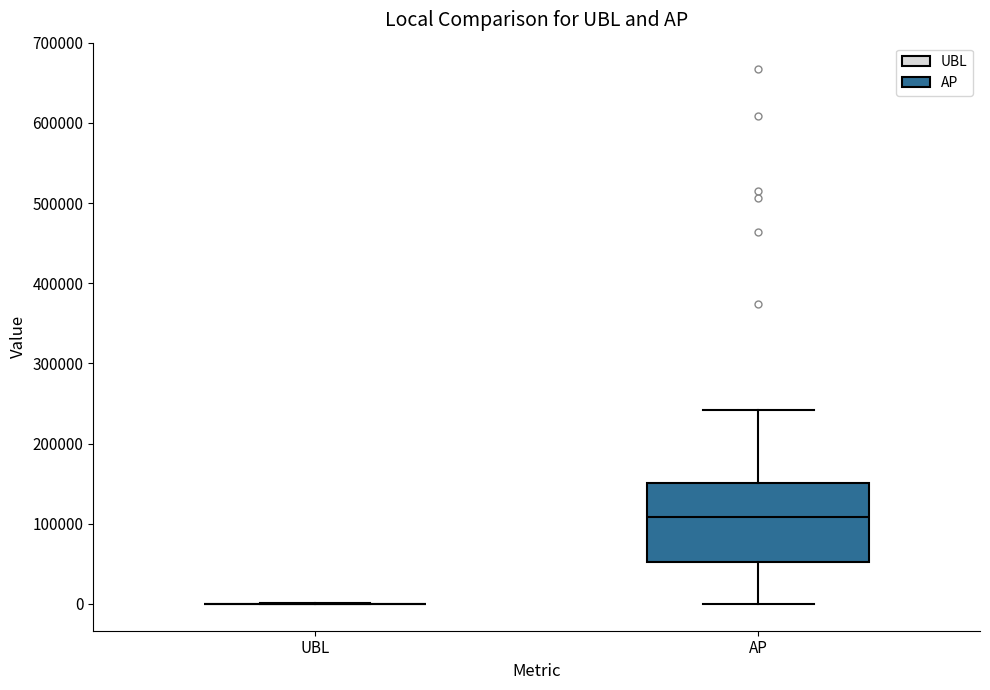

Reading left to right, transcribe this box plot: for each box, give where its median line is, the range the box spans, and where its two whiskers end, as read against the y-axis. The values are not printed on the chart, so give them approximately, as read against the axis.

UBL: box collapsed to a line at 0, whiskers 0 to 0
AP: median 110000, box 50000 to 150000, whiskers 0 to 240000